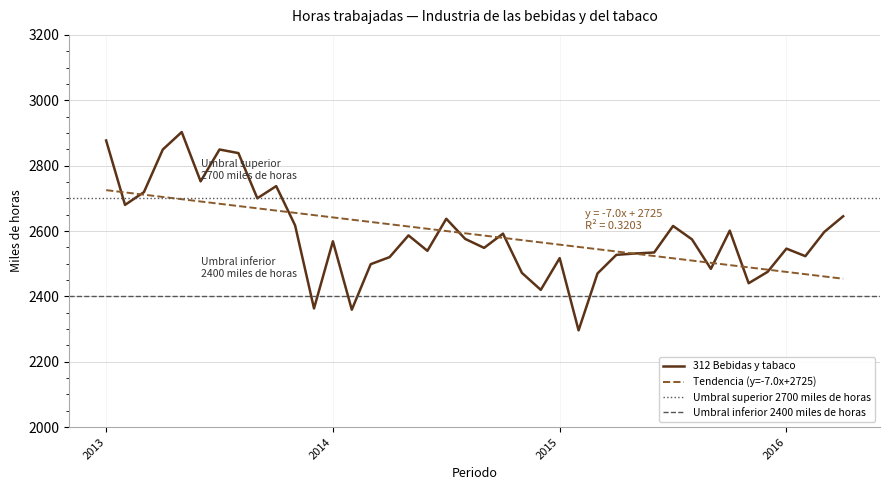

What is the minimum value for 312 Bebidas y tabaco?

2296.1